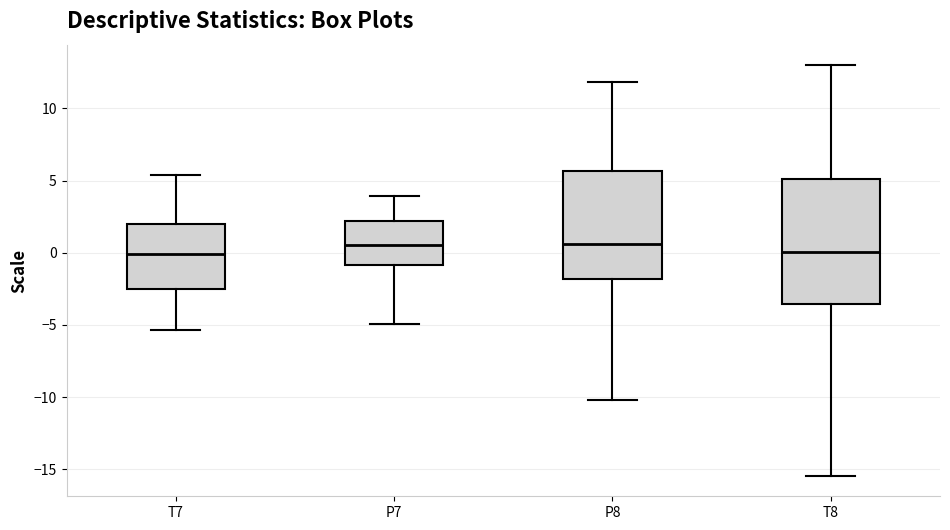

Which box is the tallest, from its lower edge to its upper edge?

T8